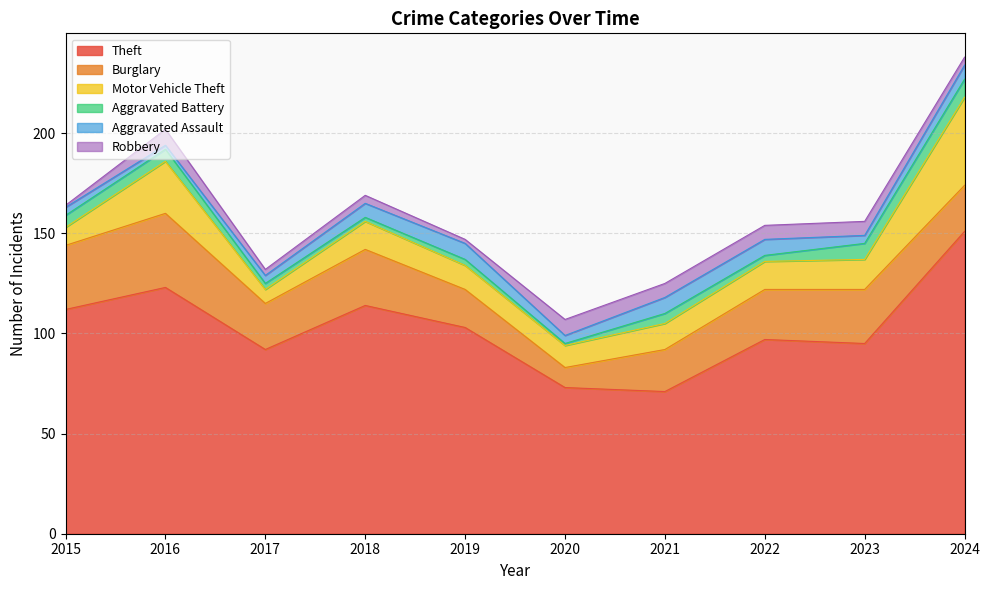

Which category has the lowest value across all series?

2020